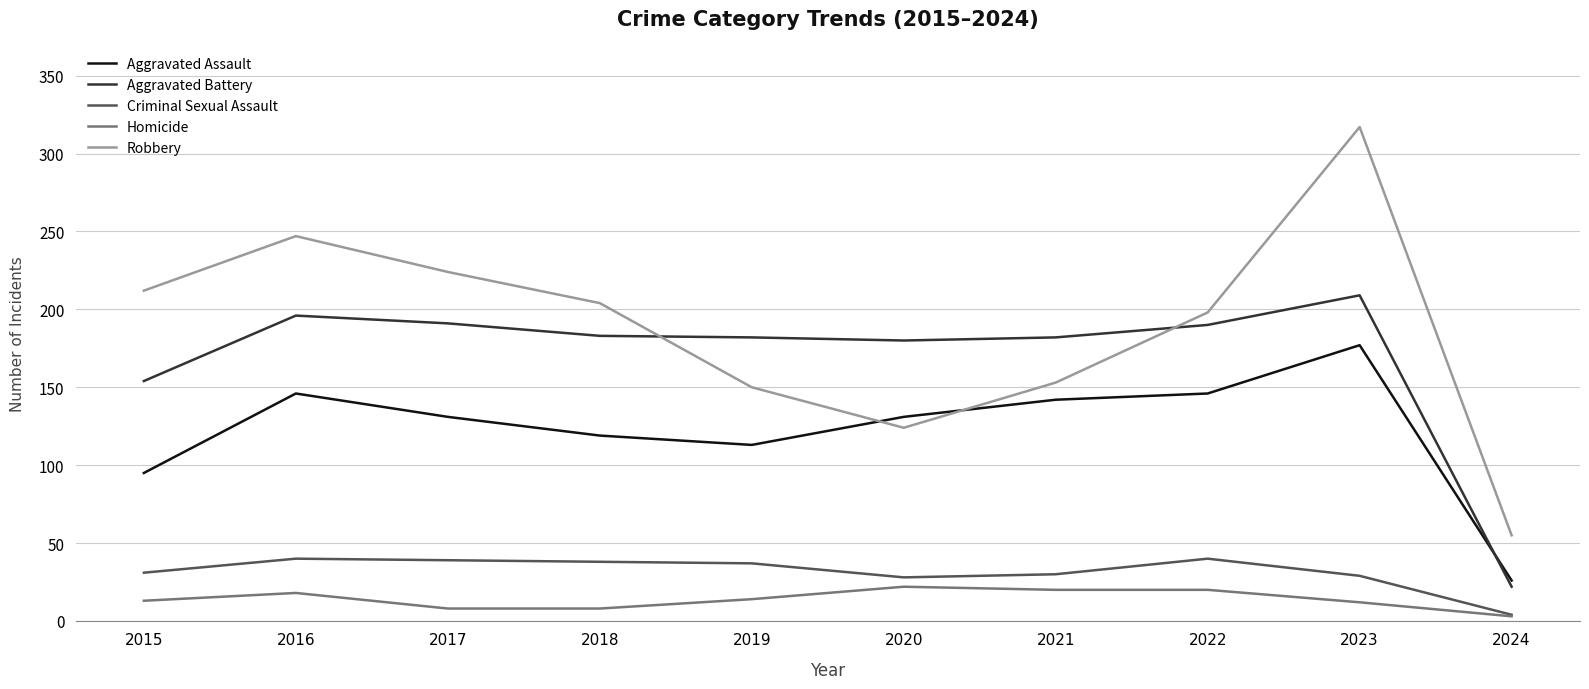

The value of Criminal Sexual Assault at 2015 is 9. True or false?

False